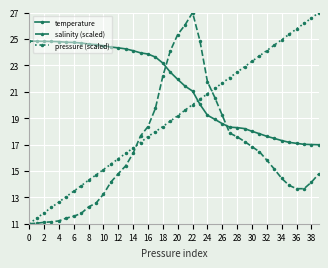

Which series has the largest total across all categories?

temperature